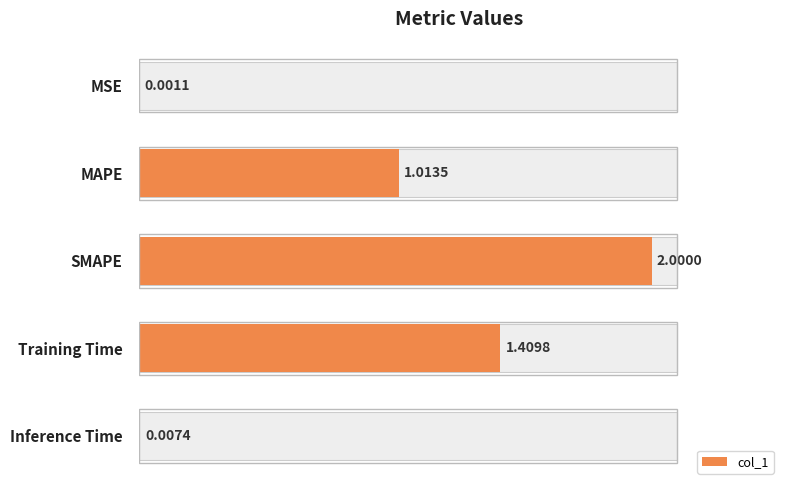

Count the number of data series in this chart.

1